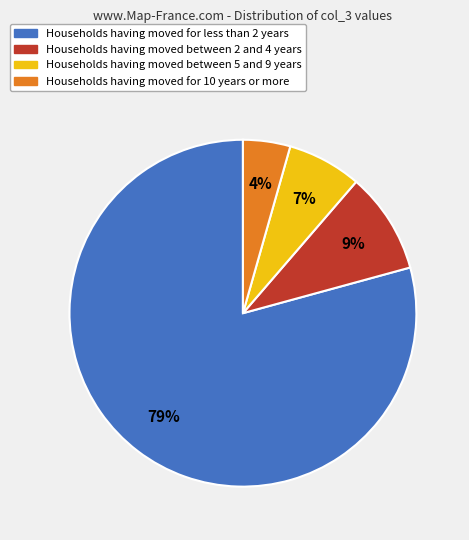

Is there any slice that represents more than half of the pie?

Yes